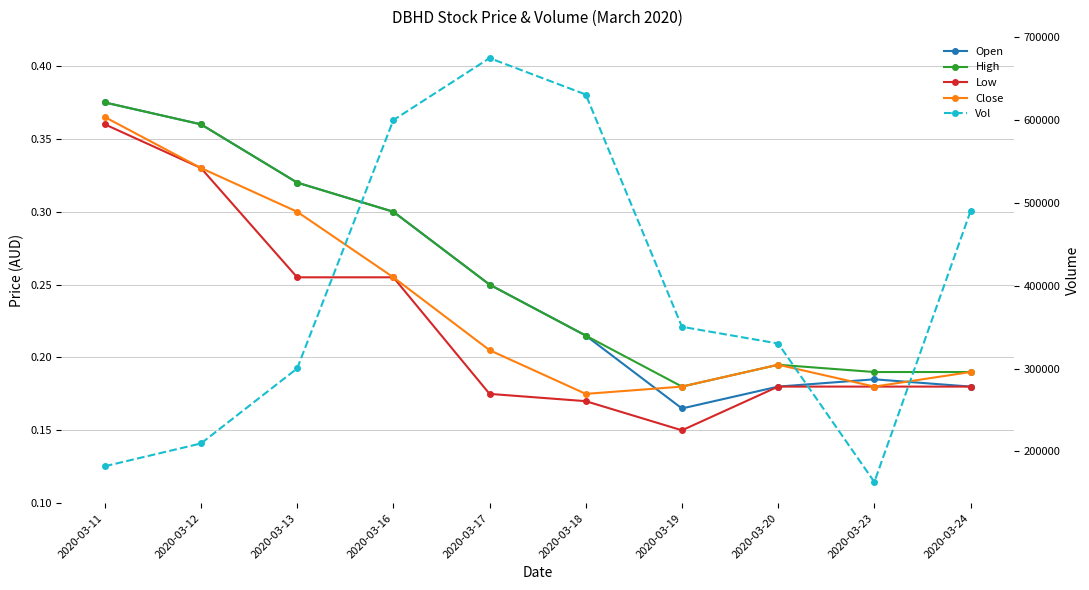

List the labels in order of Open value, largest first.

2020-03-11, 2020-03-12, 2020-03-13, 2020-03-16, 2020-03-17, 2020-03-18, 2020-03-23, 2020-03-20, 2020-03-24, 2020-03-19